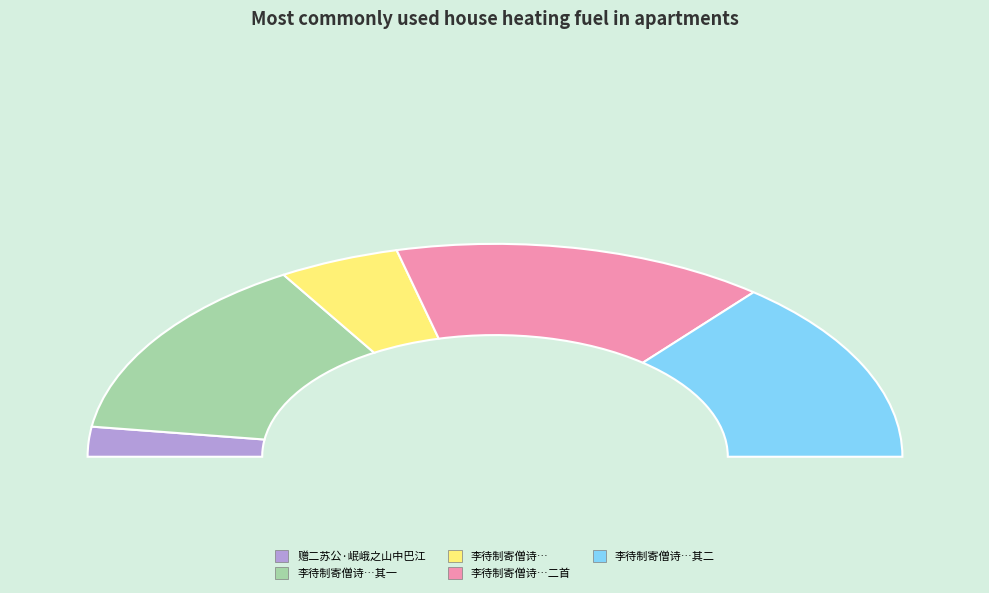

Between 李待制寄僧诗有歇定之语兼闻有岷峨之游因作诗以寄之二首 and 李待制寄僧诗有歇定之语兼闻有岷峨之游因作诗以寄之, which is larger?

李待制寄僧诗有歇定之语兼闻有岷峨之游因作诗以寄之二首